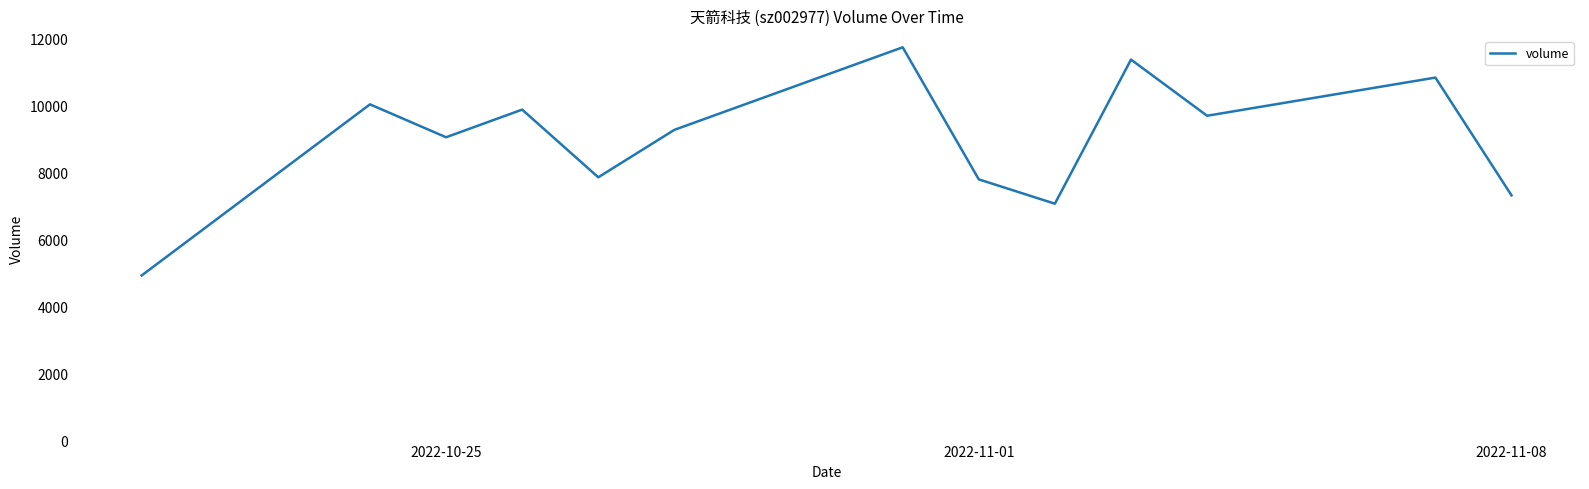

What is the minimum value shown in the chart?

4928